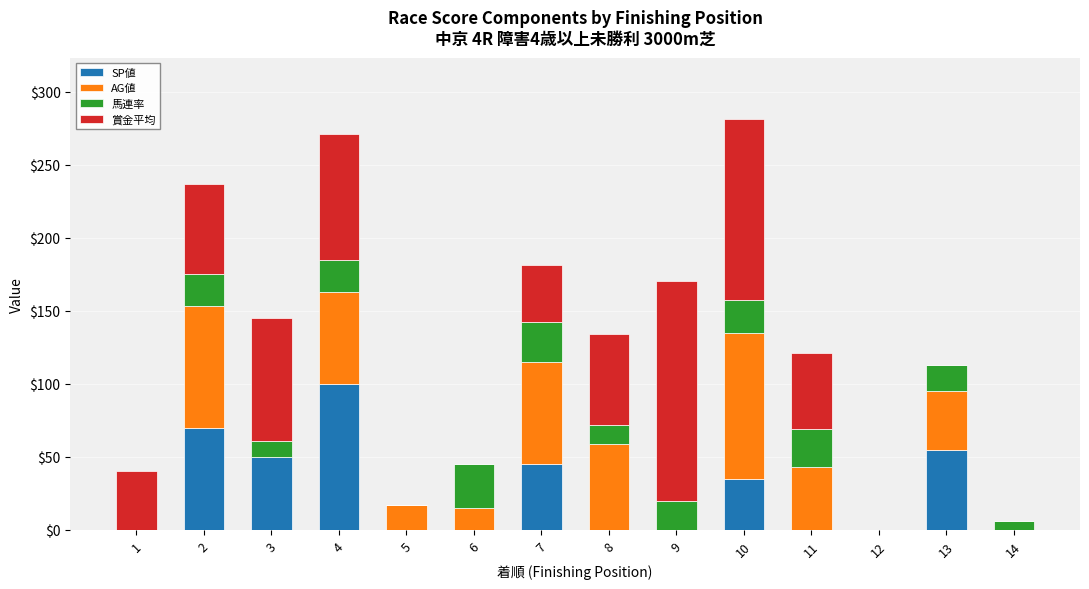

Count the number of data series in this chart.

4